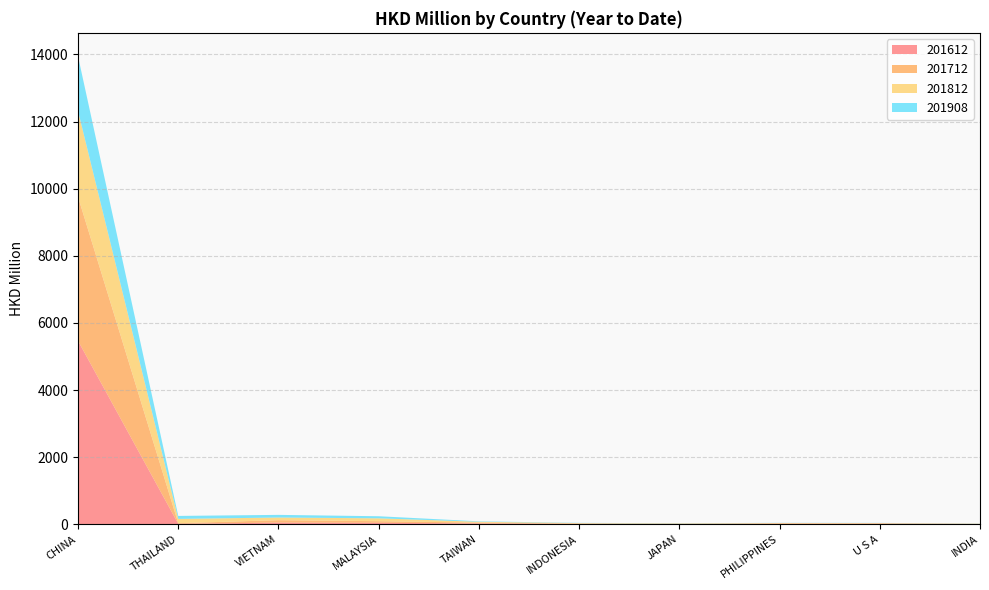

Reading right to left, what are all the values shown in this chart?

201612: 5.7	14.3	12.0	6.8	11.0	24.5	41.8	48.9	12.2	5465.6
201712: 4.4	12.6	15.8	8.1	9.9	23.4	49.0	71.8	18.8	4291.3
201812: 4.9	9.1	9.6	8.8	13.5	25.8	85.2	79.0	128.0	2558.6
201908: 3.9	4.2	4.6	5.8	7.0	12.9	62.1	79.0	88.6	1631.5